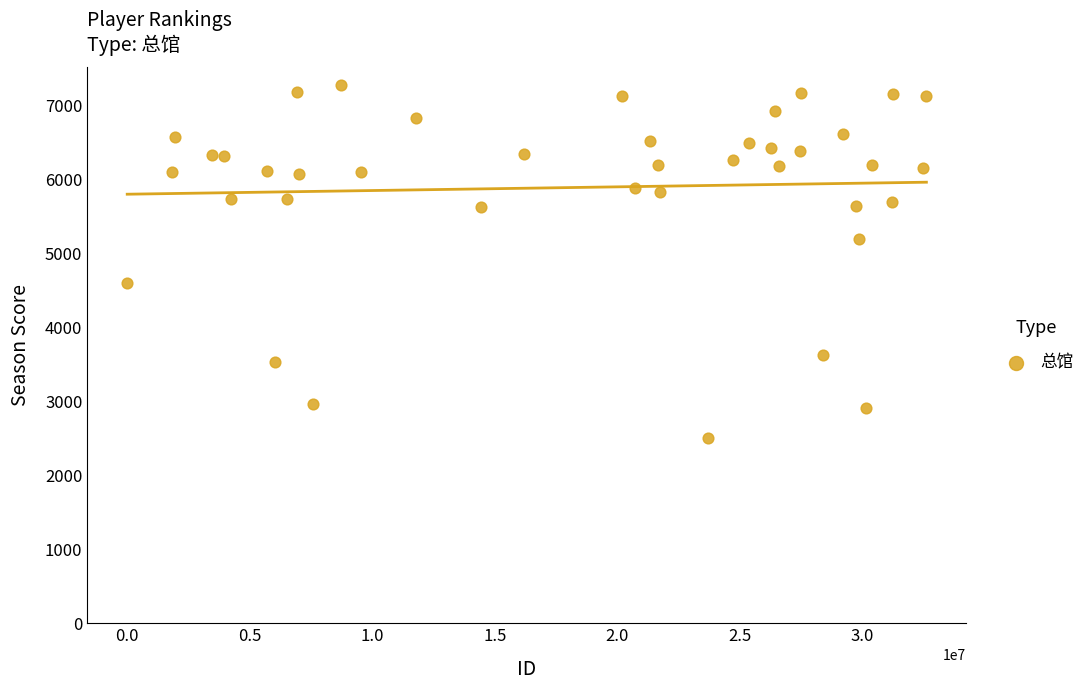

What is the range of X values (max minus min)?

32613455